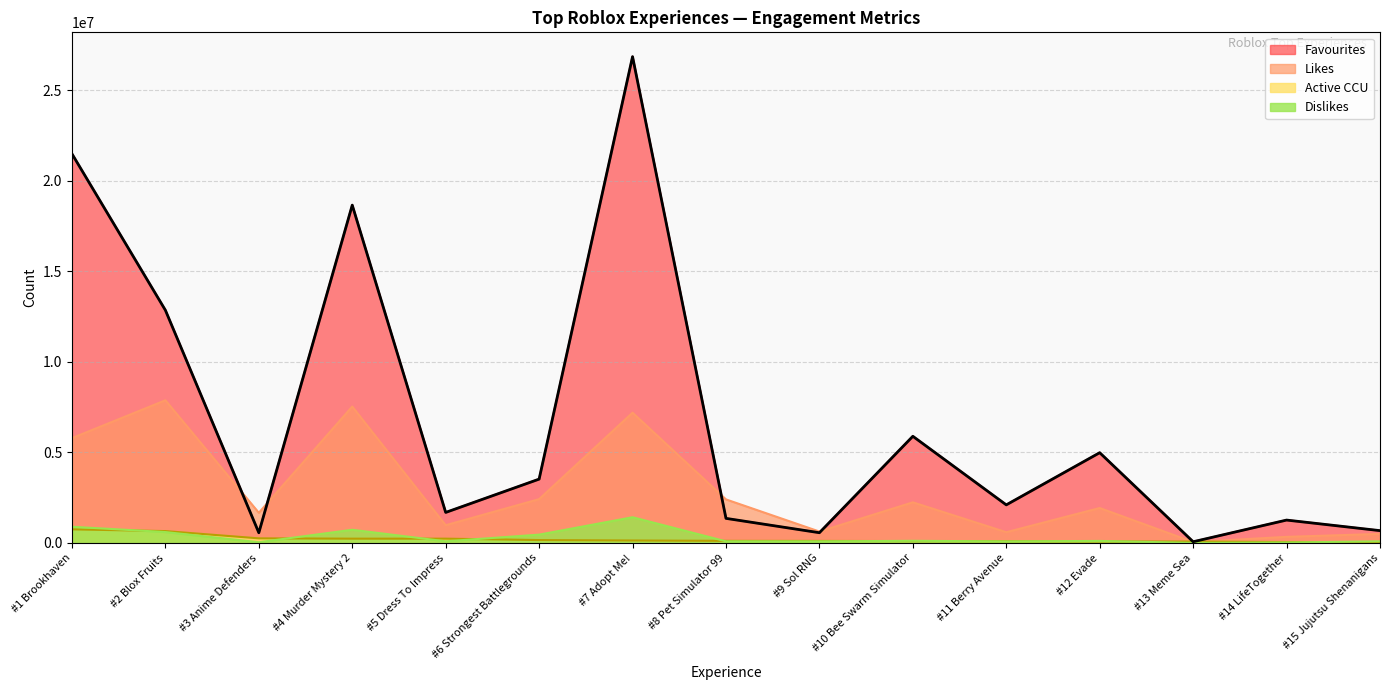

True or false: Likes has a value of 2406099 at #8 Pet Simulator 99.

True